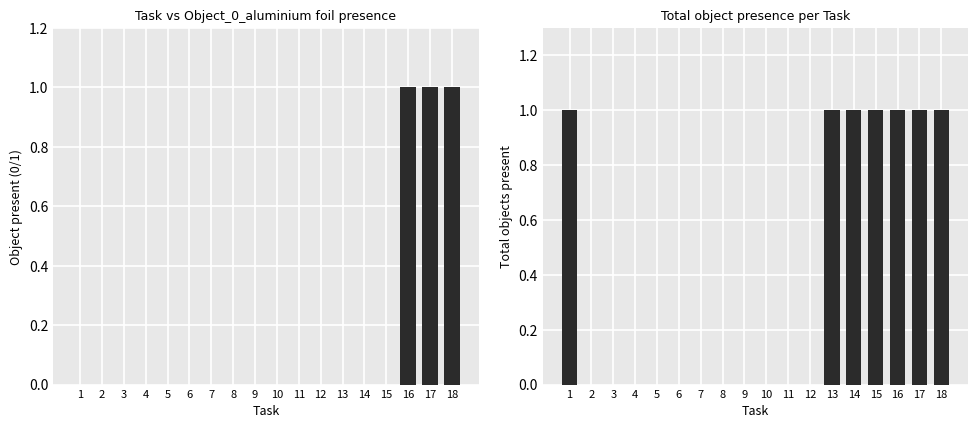

At which category is the sum across all series the highest?

16